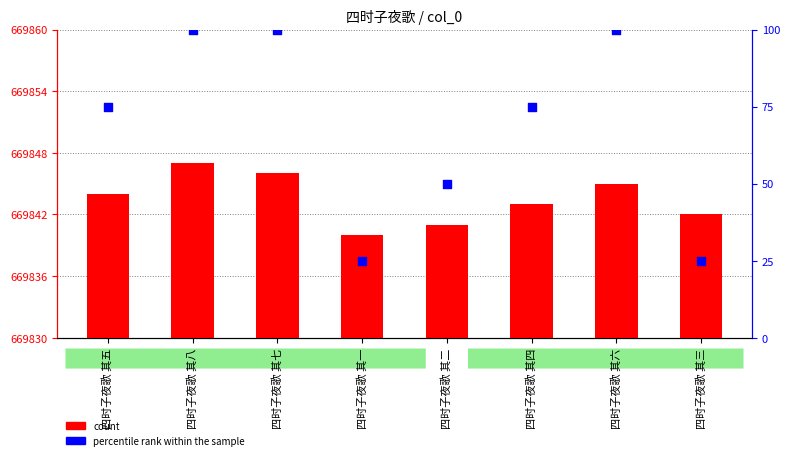

What are all the series names shown in the legend?

count, percentile rank within the sample